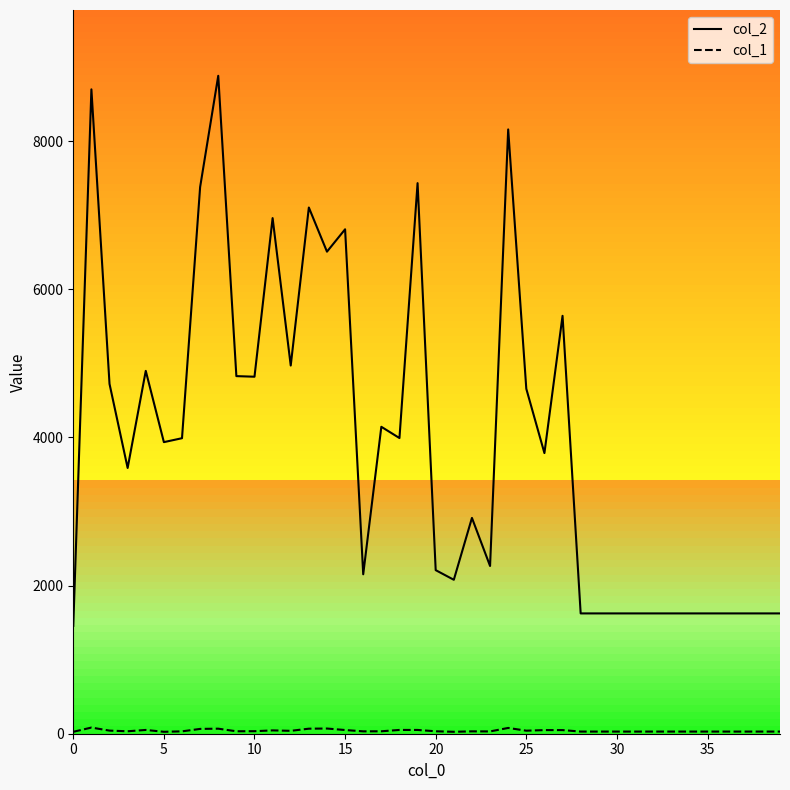

Which series has the widest spread of values?

col_2